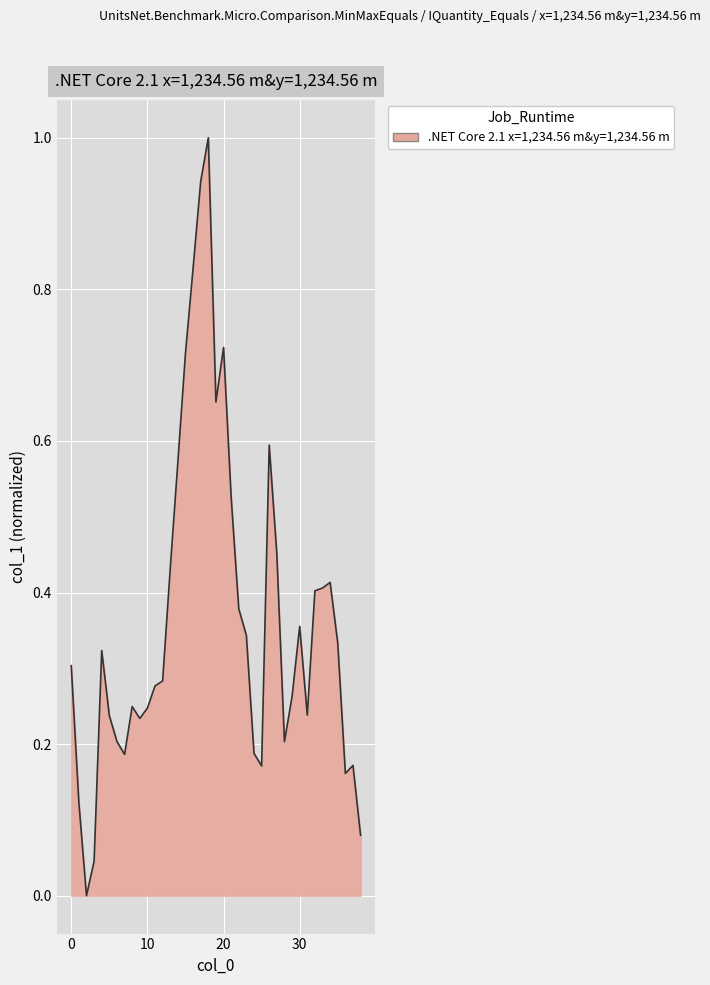

What is the greatest value displayed?

1.0